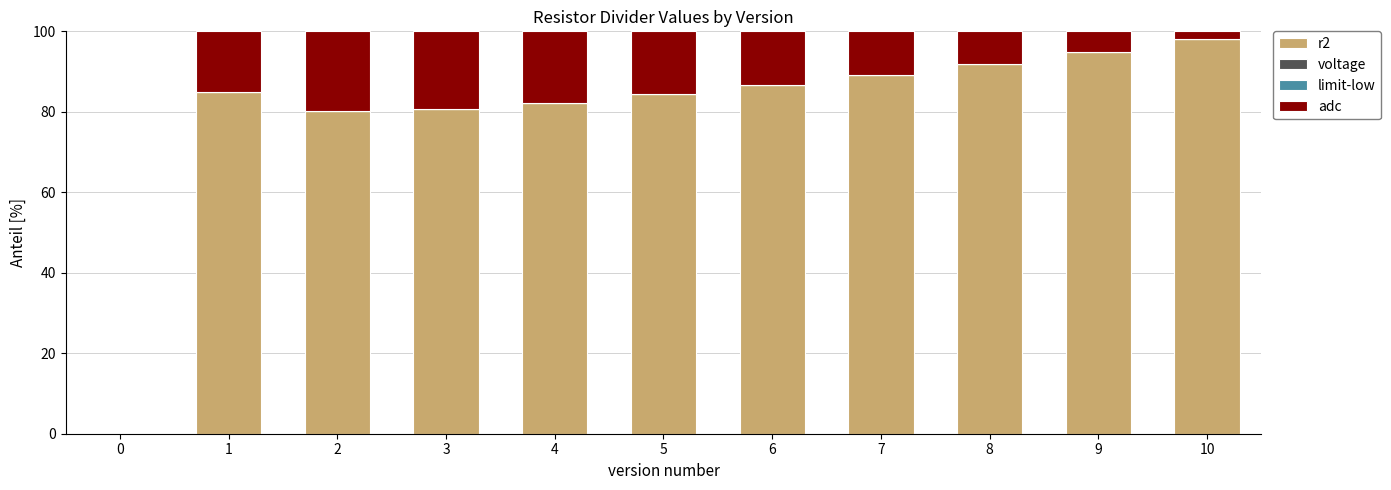

How many categories are shown in the chart?

11